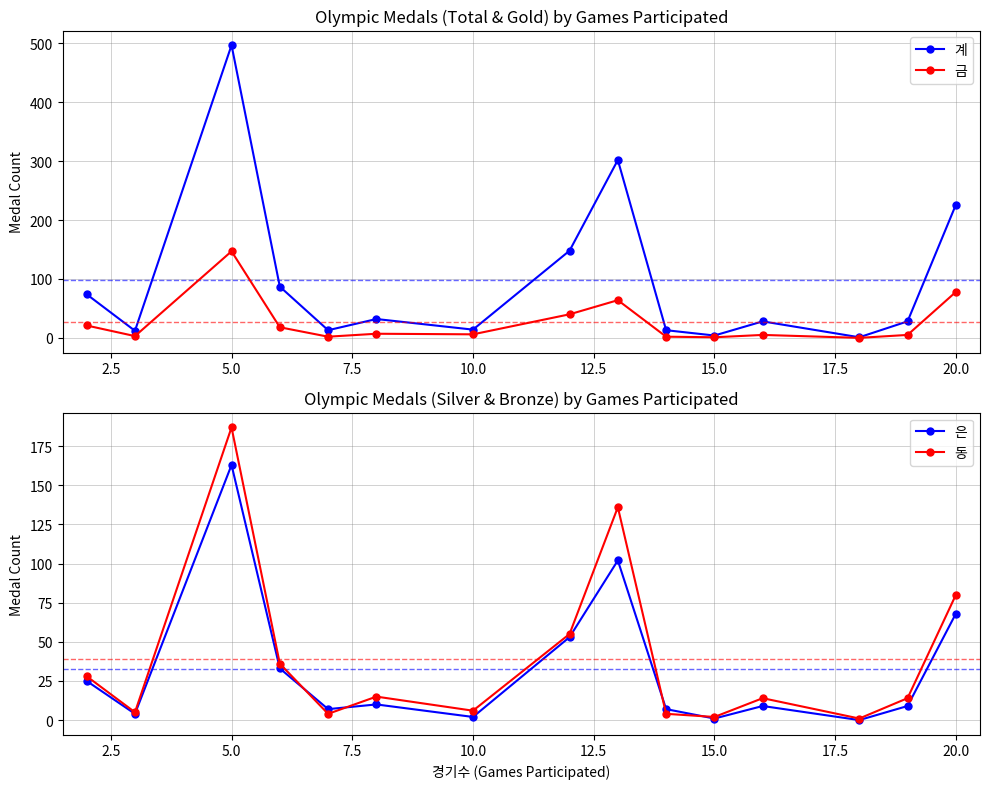

The 동 series shows 266 at 5.0. True or false?

False